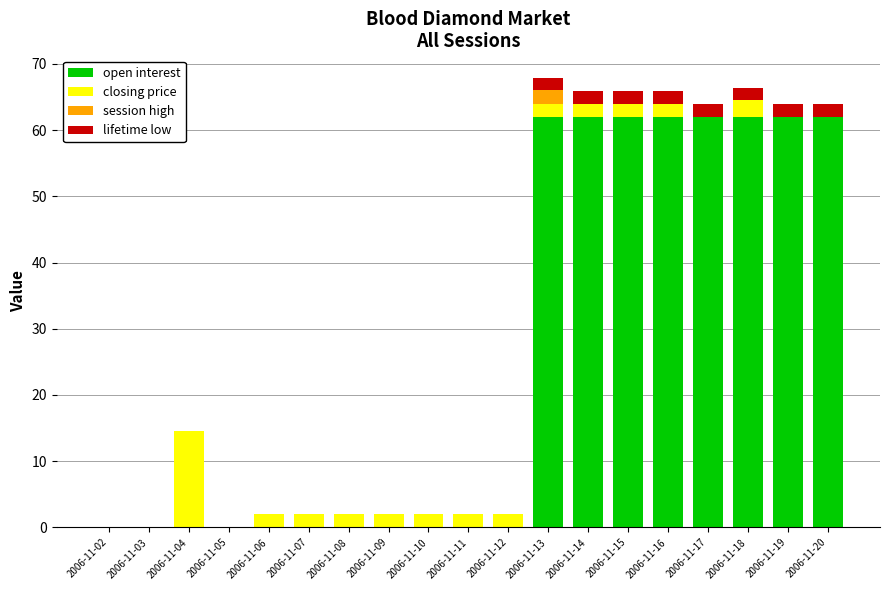

What is the total value across all series at 2006-11-13?

67.9